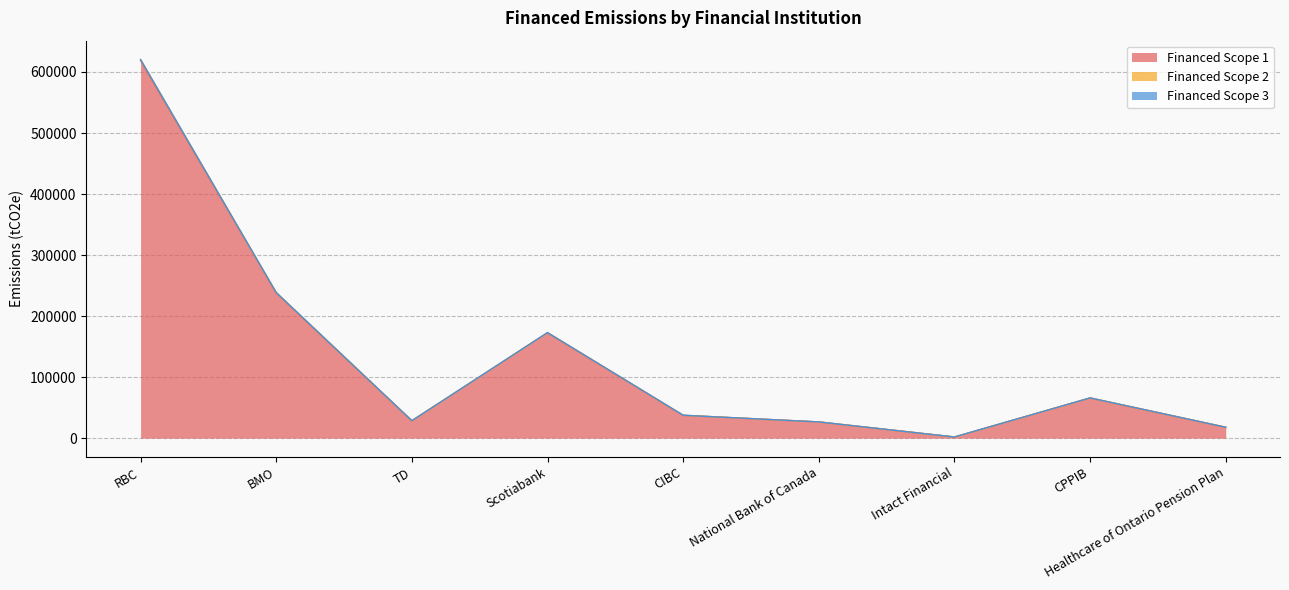

Which category has the highest value in the Financed Scope 2 series?

RBC